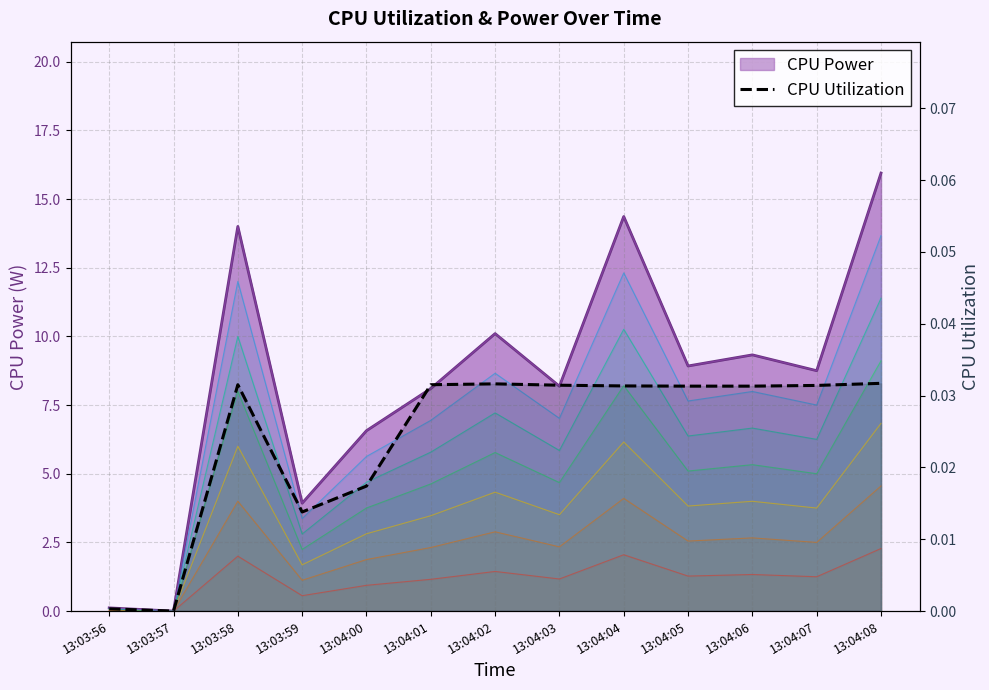

Reading right to left, transcribe all the data shown in this chart.

CPU Power: 13:04:08=15.9	13:04:07=8.8	13:04:06=9.3	13:04:05=8.9	13:04:04=14.4	13:04:03=8.2	13:04:02=10.1	13:04:01=8.1	13:04:00=6.6	13:03:59=3.9	13:03:58=14.0	13:03:57=0.0	13:03:56=0.1
CPU Utilization: 13:04:08=0.0	13:04:07=0.0	13:04:06=0.0	13:04:05=0.0	13:04:04=0.0	13:04:03=0.0	13:04:02=0.0	13:04:01=0.0	13:04:00=0.0	13:03:59=0.0	13:03:58=0.0	13:03:57=0.0	13:03:56=0.0